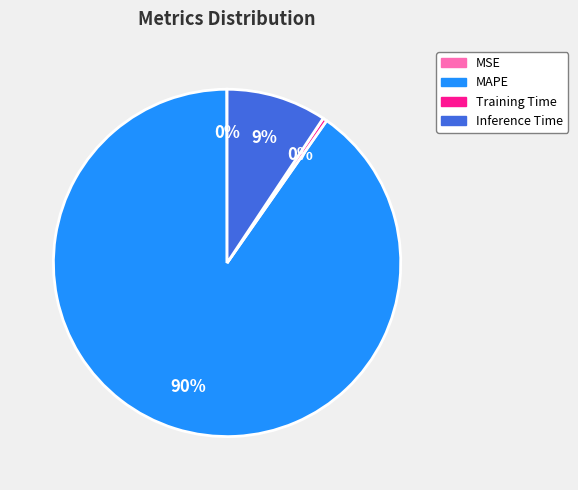

Combined, do MAPE and Inference Time account for over 50%?

Yes